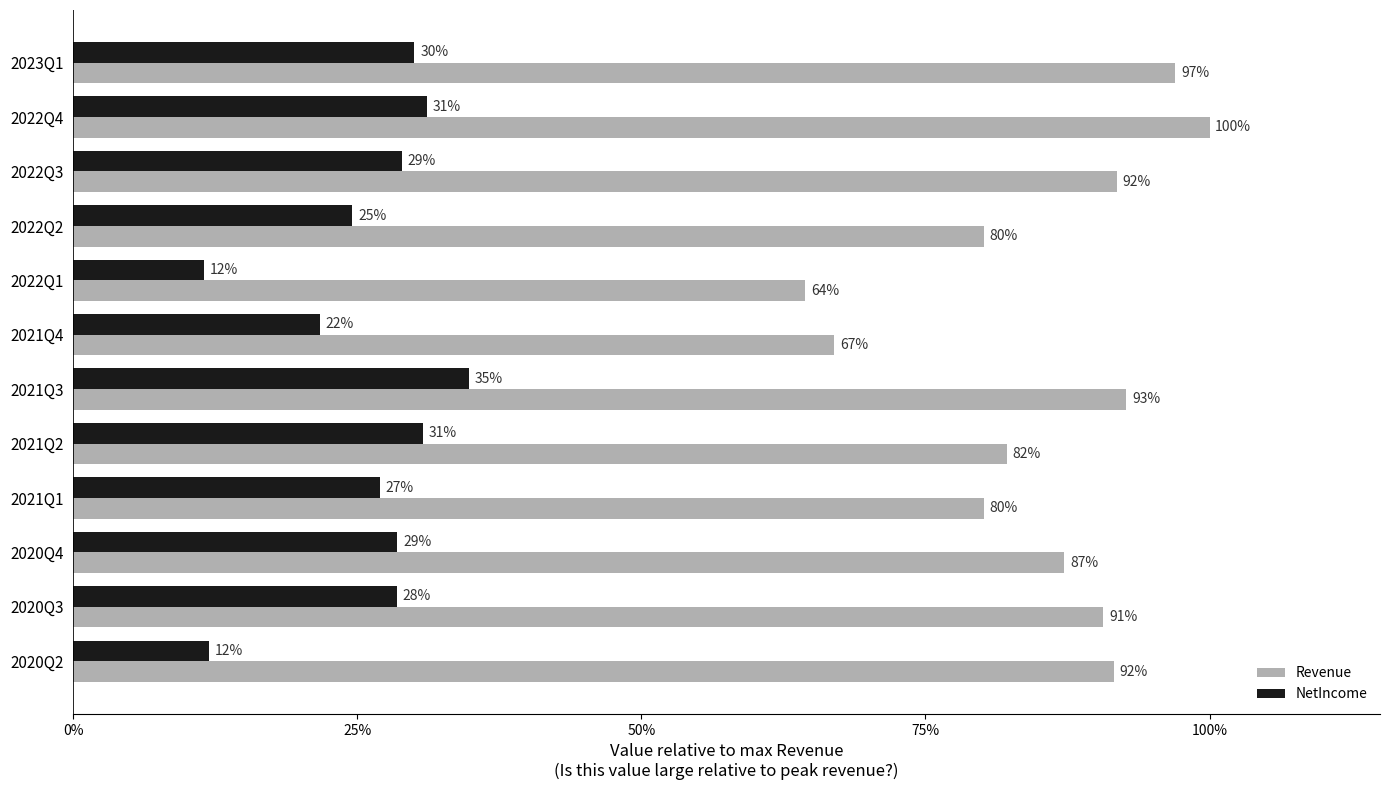

How many categories are shown in the chart?

12